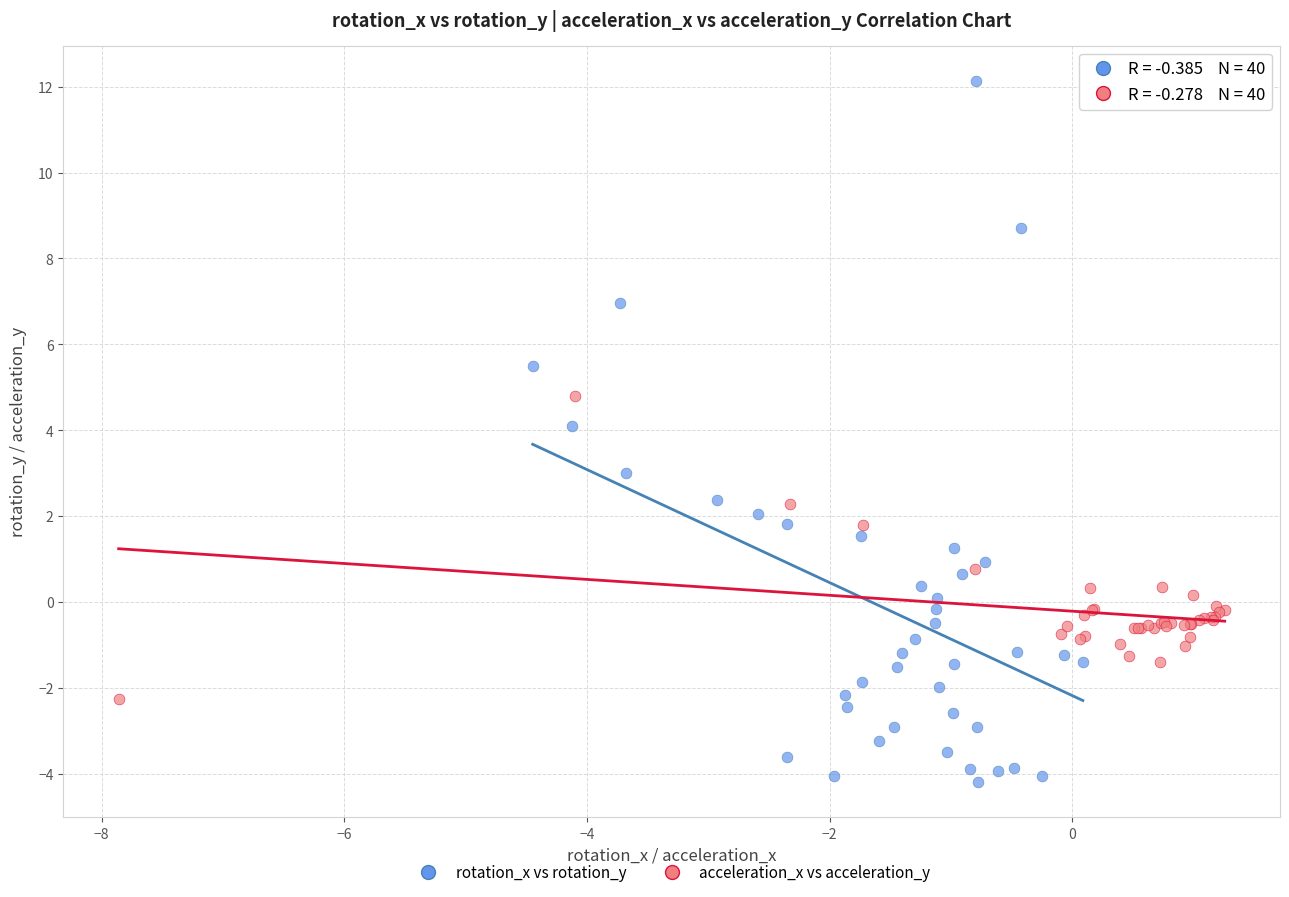

Which series reaches the minimum Y coordinate?

rotation_x vs rotation_y